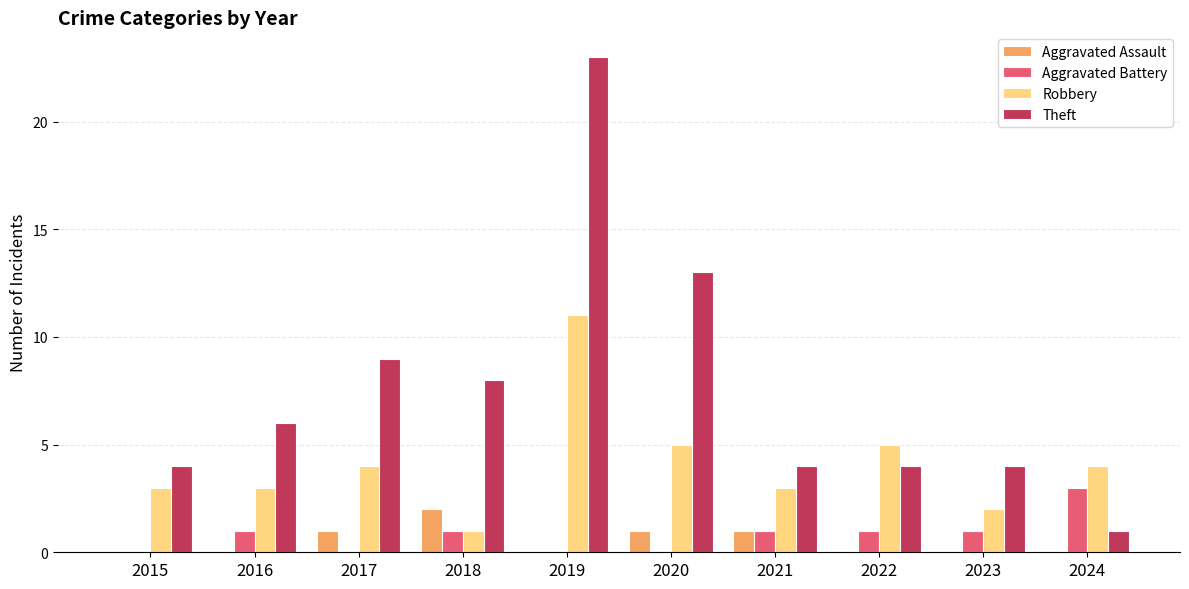

How many groups of bars are there?

10